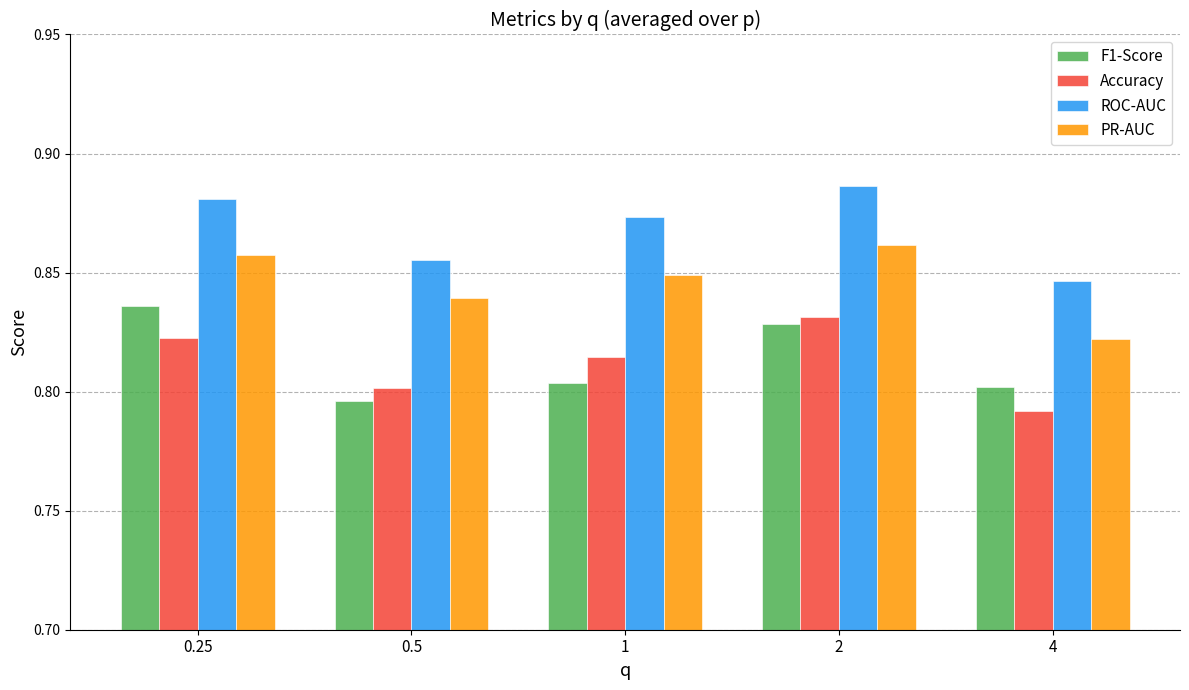

Count the Accuracy values in the range 0 to 1.

5